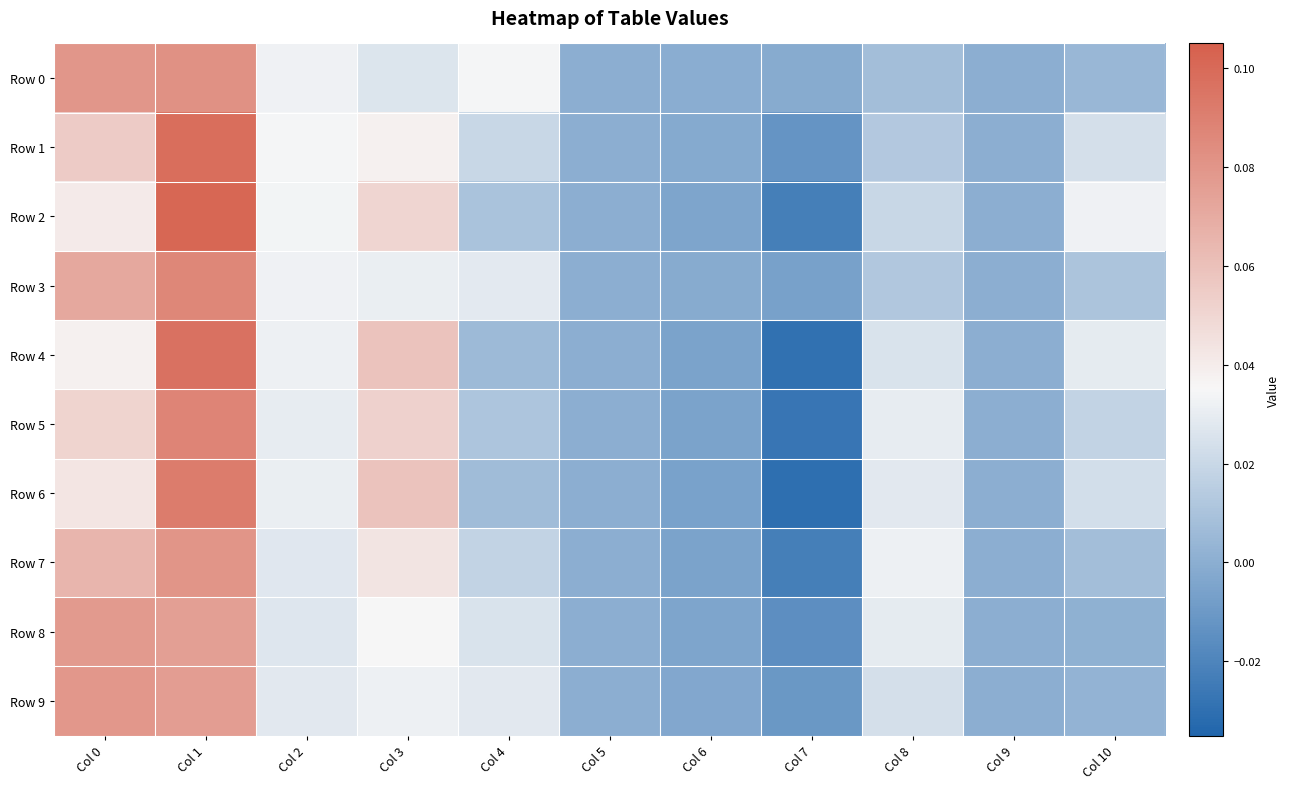

At which category is the sum across all series the highest?

Col 1